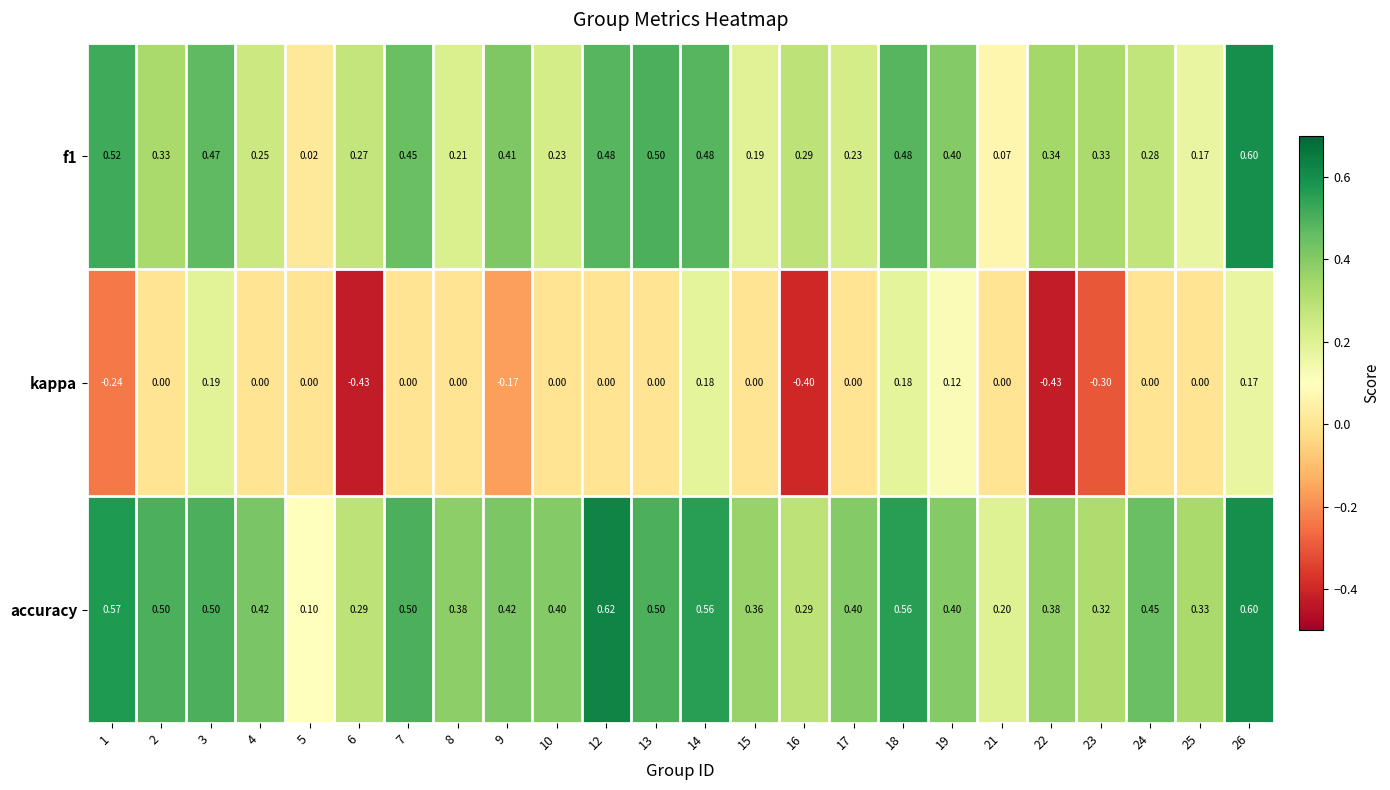

Is the value of f1 at 8 greater than the value of accuracy at 10?

No